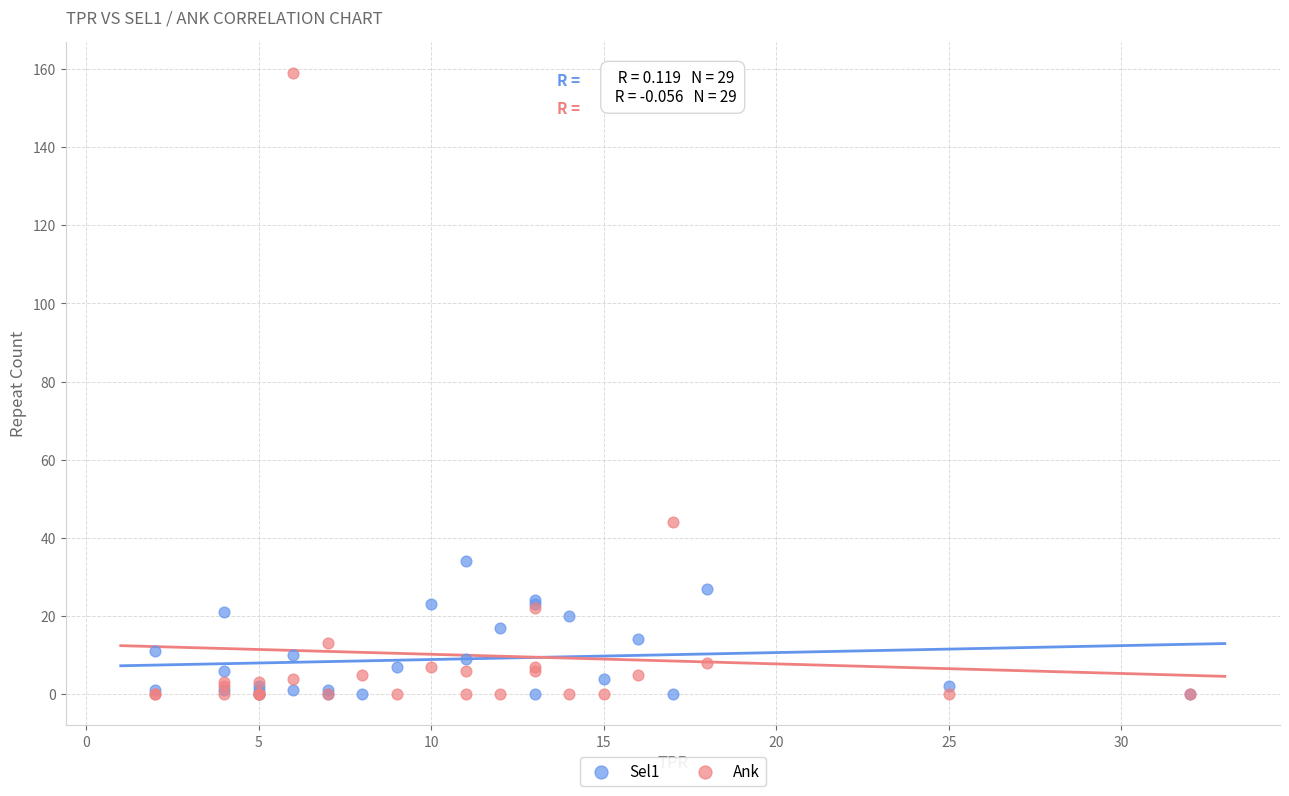

What are all the series names shown in the legend?

Sel1, Ank